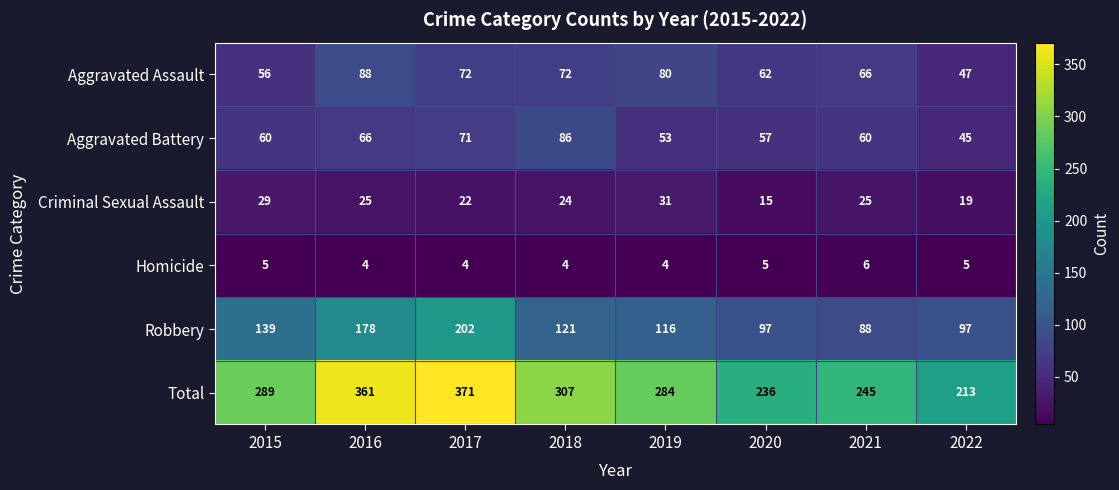

How many data points in Aggravated Battery are less than 60?

3